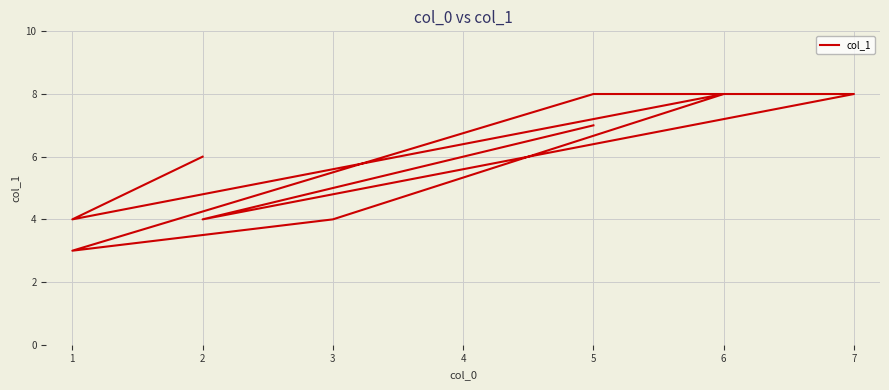

Reading right to left, transcribe all the data shown in this chart.

6	4	8	4	3	8	8	4	7